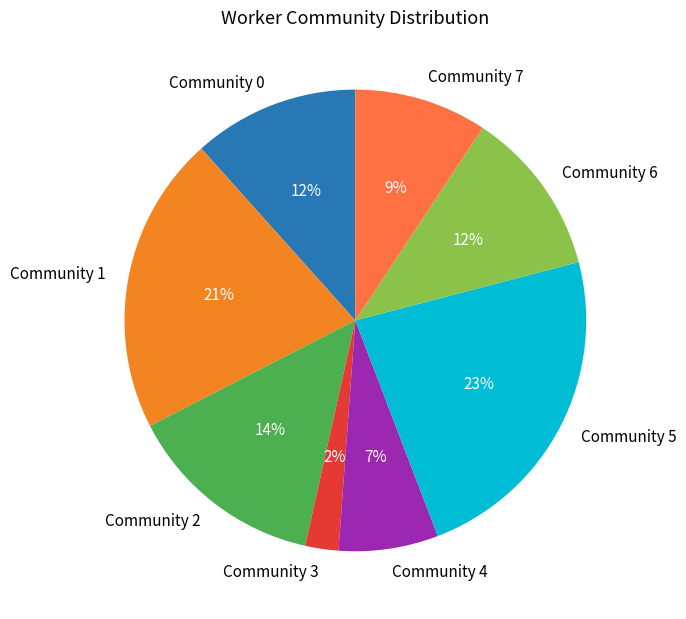

Combined, do Community 3 and Community 6 account for over 50%?

No